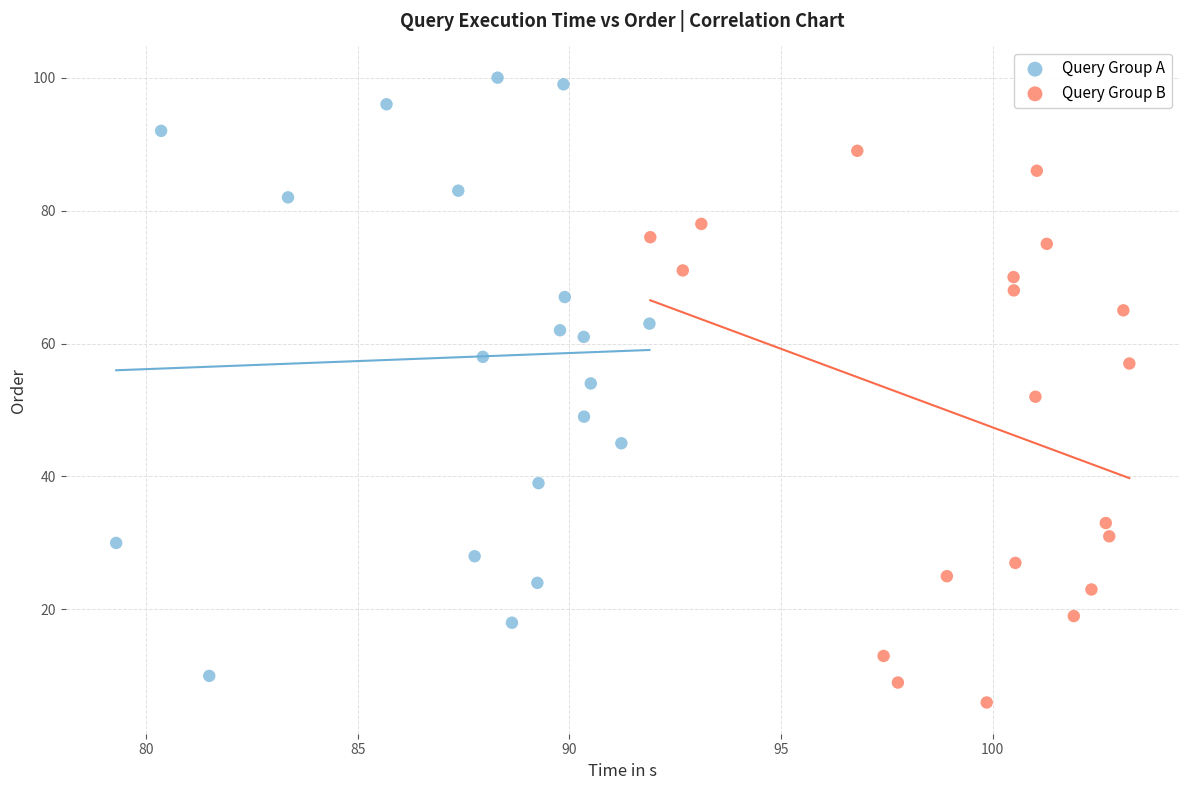

Which series has the largest Y range (max minus min)?

Query Group A